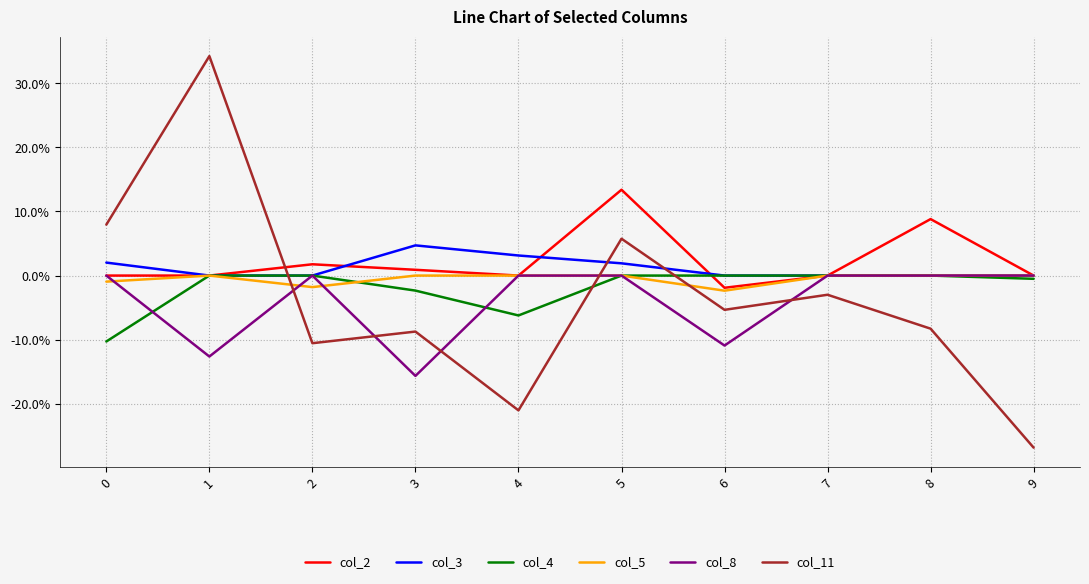

Count the col_3 values in the range 0 to 1.

10